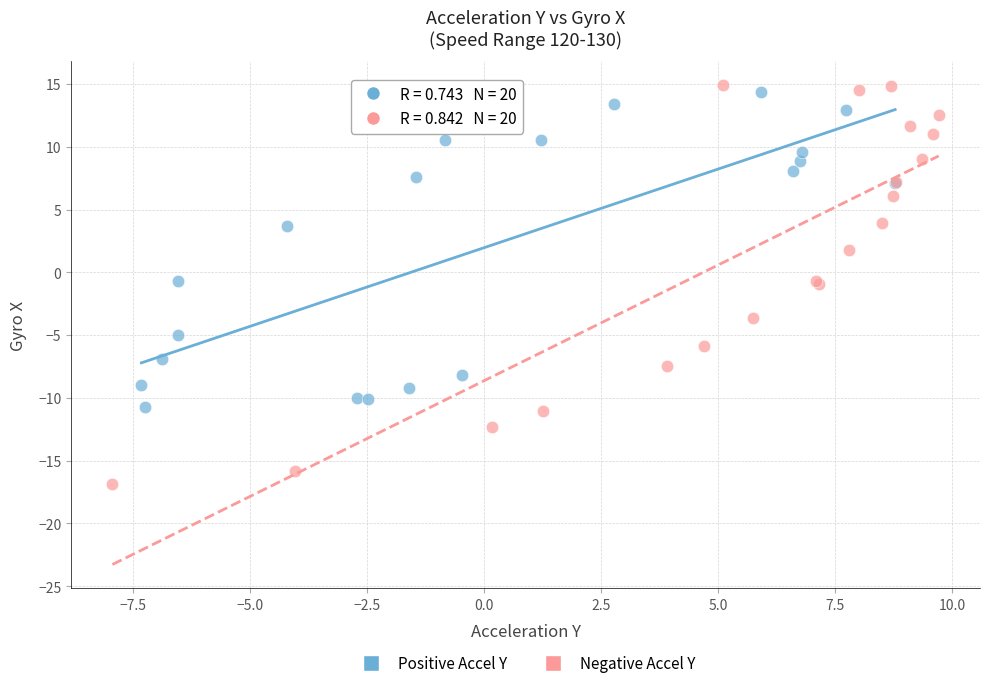

Which series has the widest spread of Y values?

Negative Accel Y